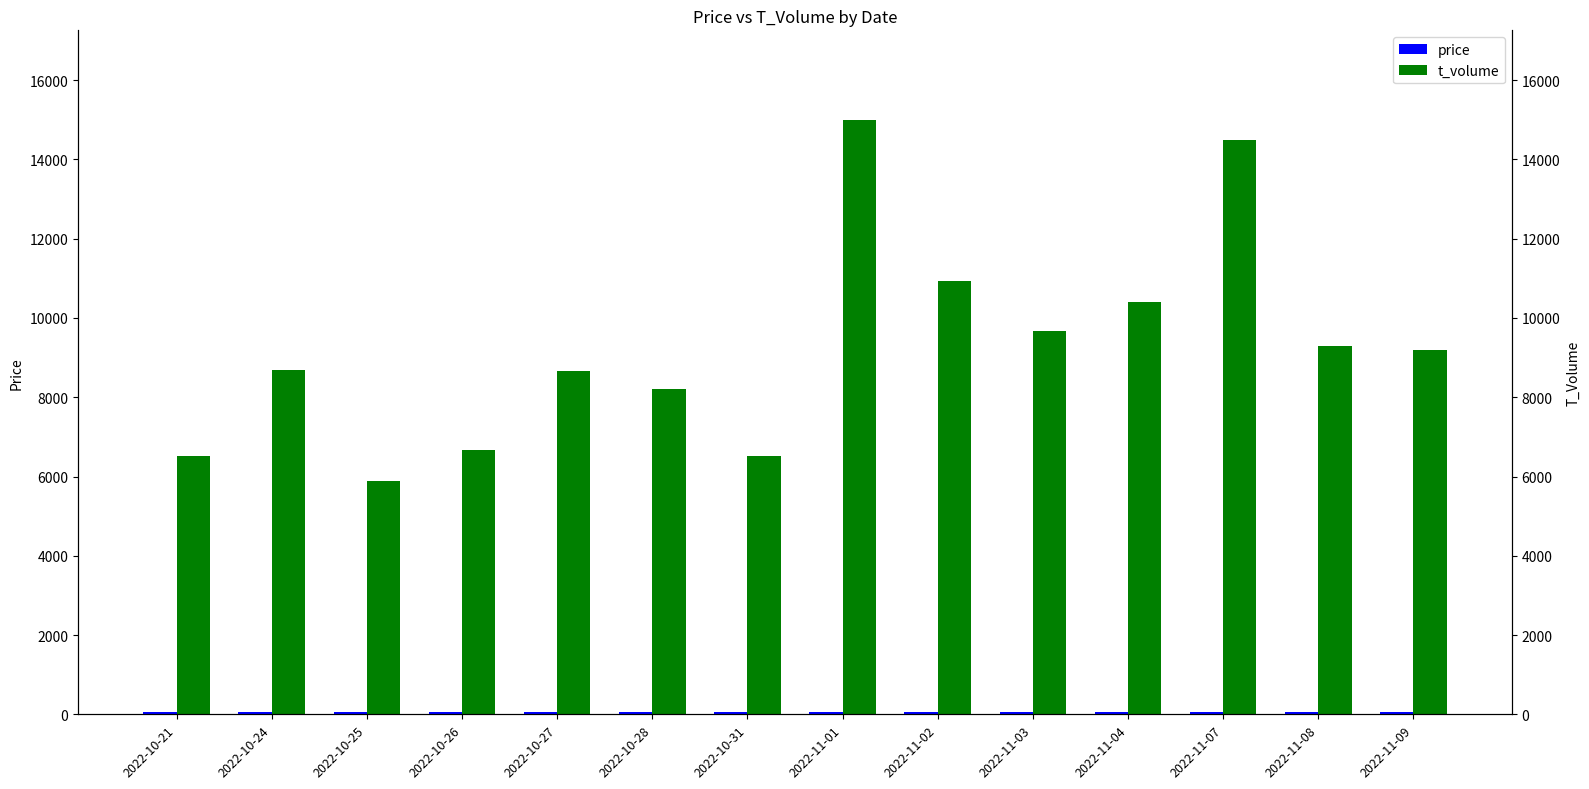

List the series in order of their overall mean, highest first.

t_volume, price